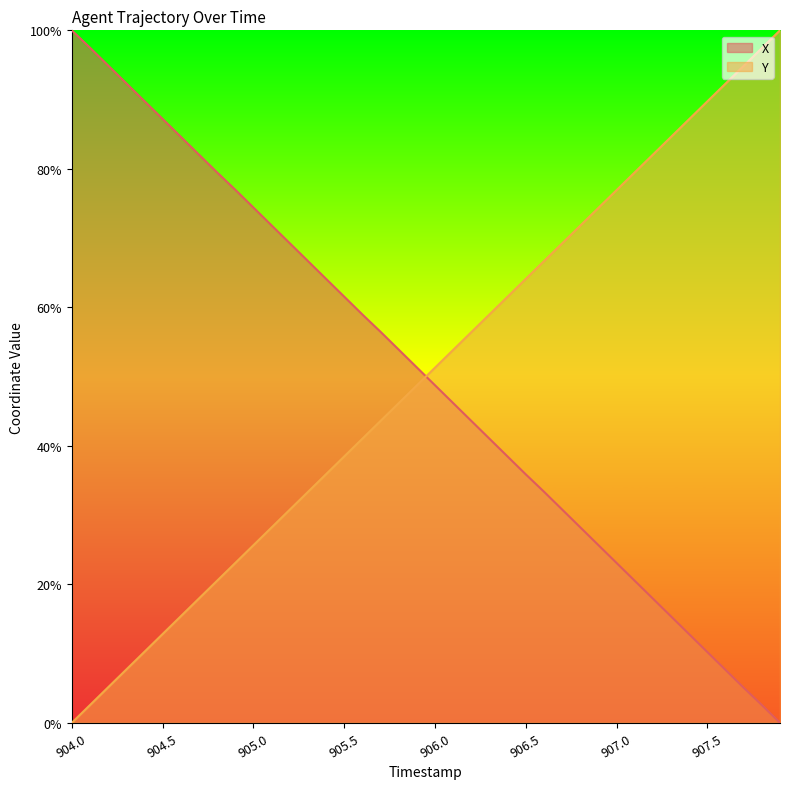

What is the difference between the highest and lowest values at 907.2?

64.1